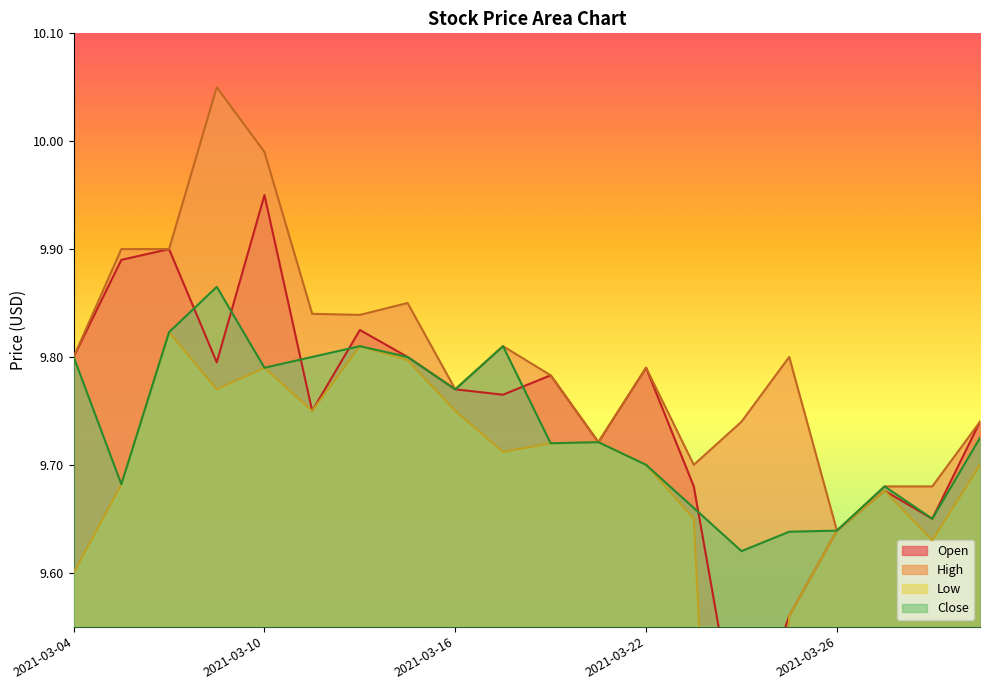

At which category is the sum across all series the highest?

2021-03-10